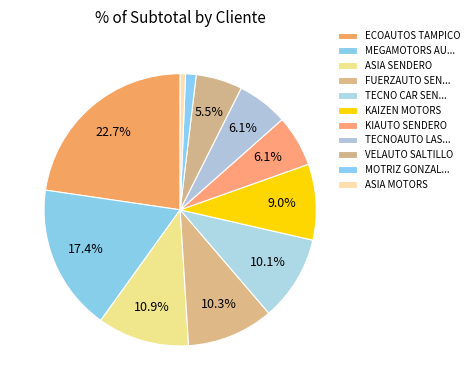

How many segments does this pie chart have?

11